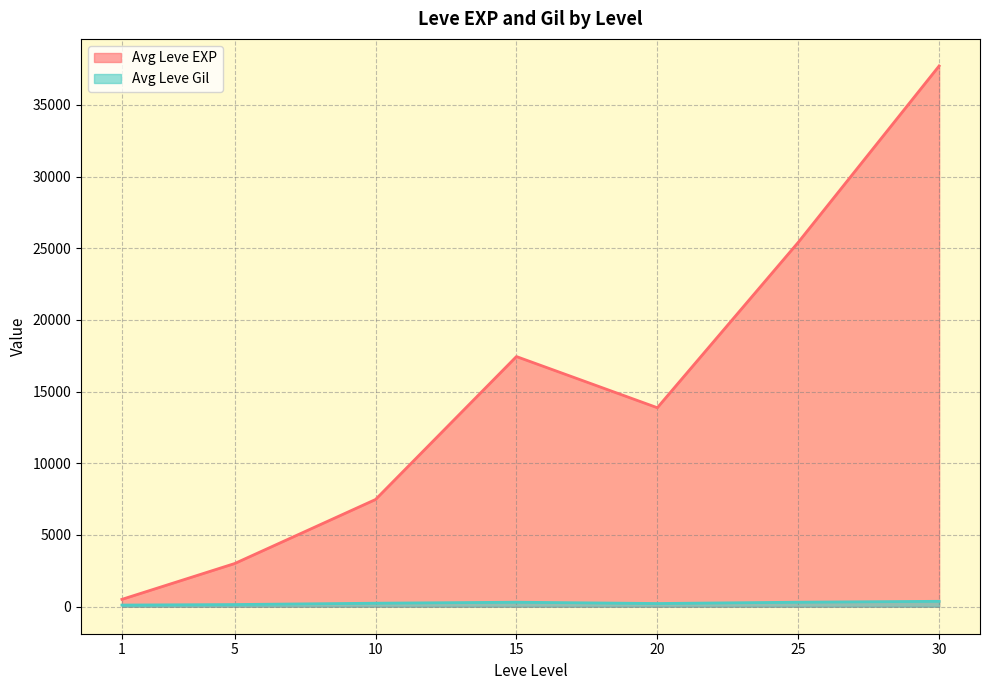

List the series in order of their peak value, highest first.

Avg Leve EXP, Avg Leve Gil